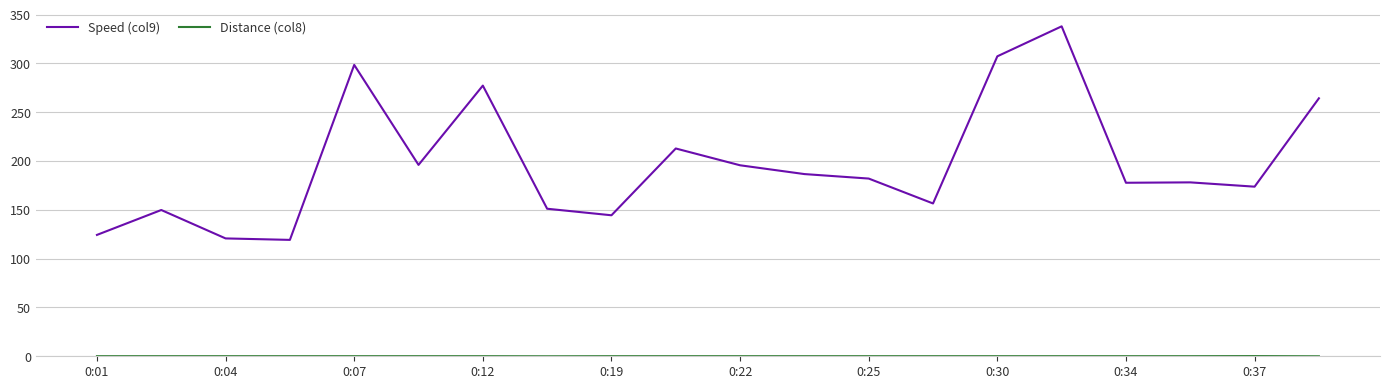

What is the greatest value displayed?

337.9